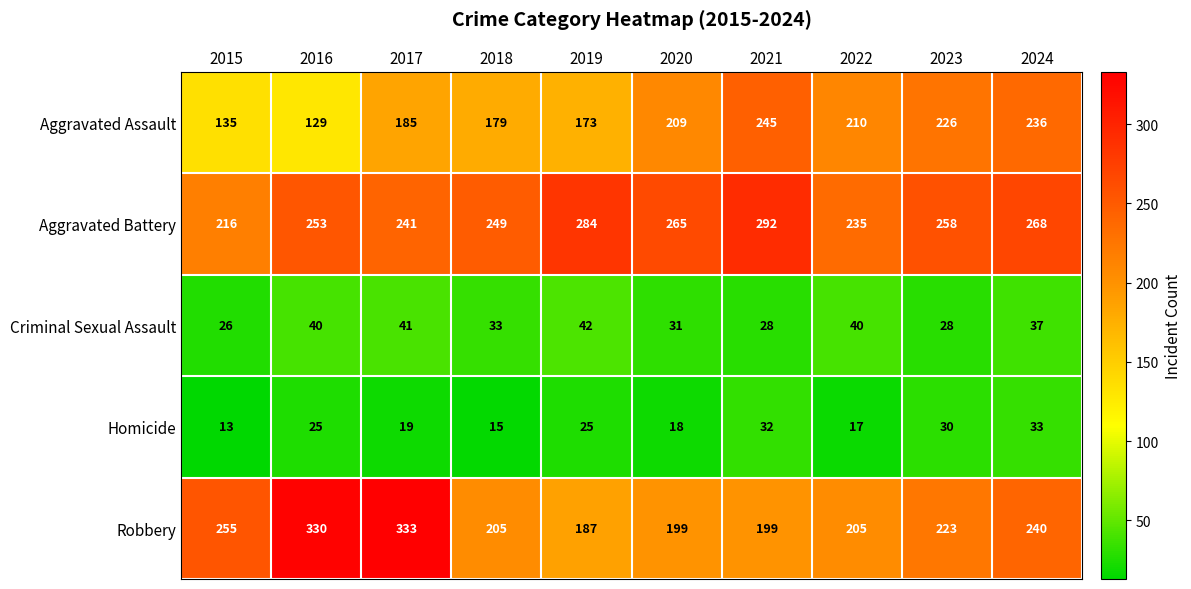

List the series in order of their peak value, lowest first.

Homicide, Criminal Sexual Assault, Aggravated Assault, Aggravated Battery, Robbery